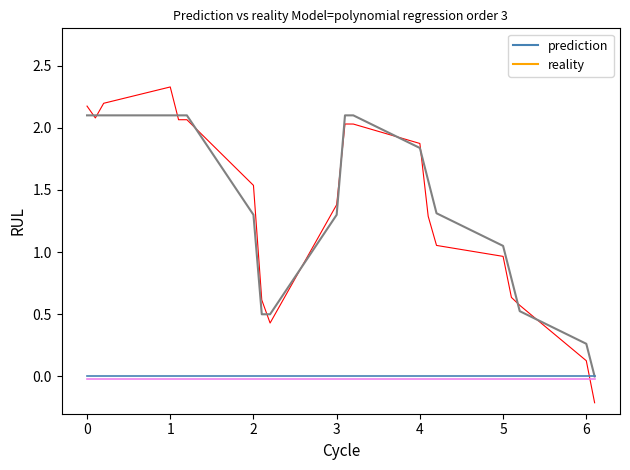

How many lines are shown in the chart?

4